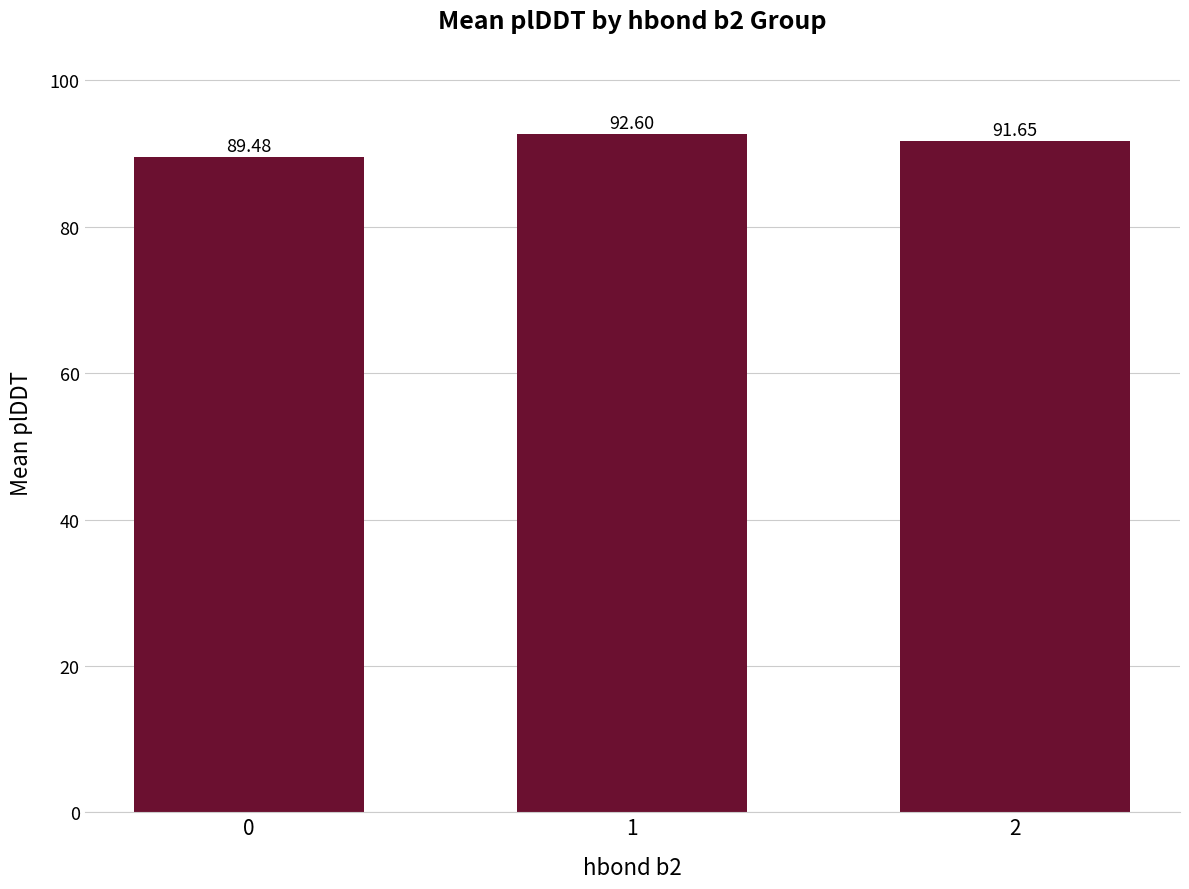

Read the value at 0.

89.5